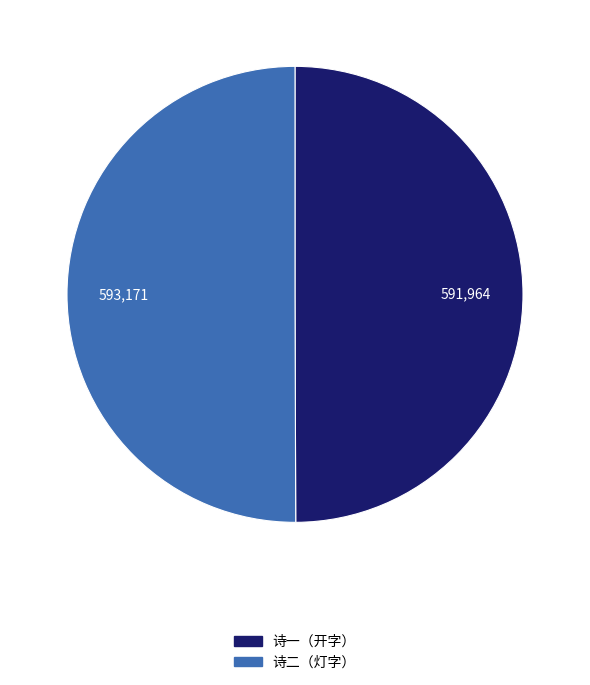

How many segments does this pie chart have?

2